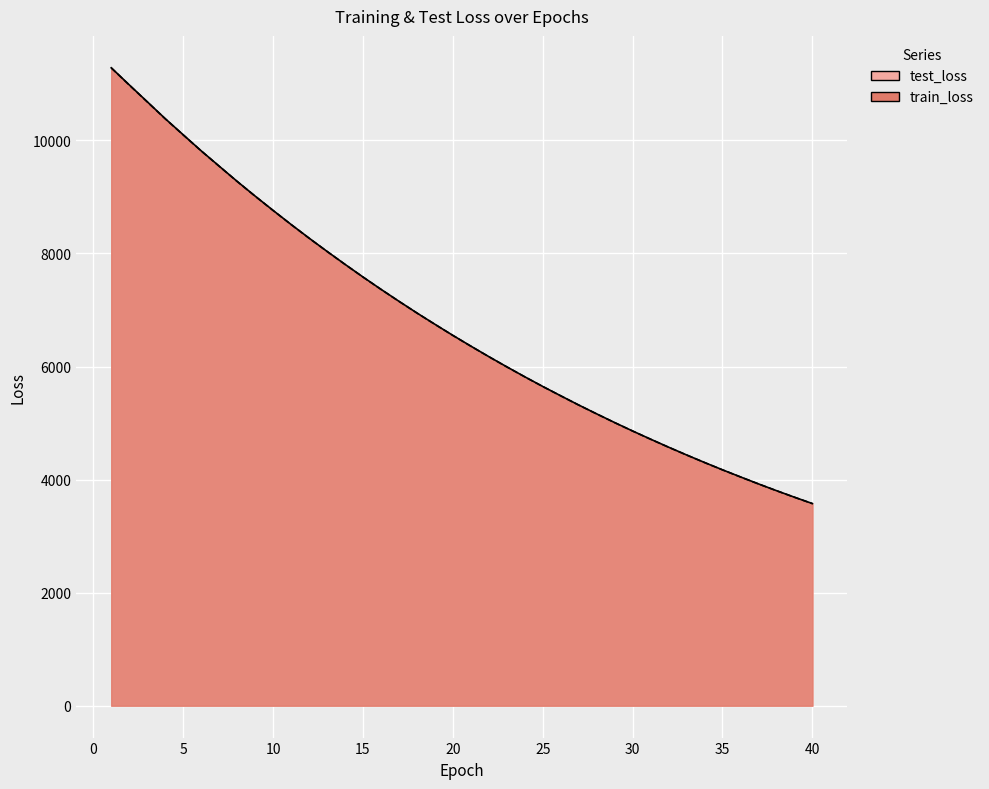

Reading left to right, extract all data points from this chart.

test_loss: 11284.1	10982.5	10684.3	10384.7	10099.7	9816.2	9545.4	9275.8	9015.5	8762.2	8513.5	8272.1	8037.3	7808.2	7584.1	7366.4	7154.5	6947.8	6747.6	6551.2	6361.0	6175.1	5994.6	5818.5	5647.4	5482.2	5319.2	5162.4	5008.5	4859.2	4714.6	4573.1	4435.7	4302.2	4172.5	4046.9	3923.4	3804.0	3688.1	3575.5
train_loss: 11282.9	10980.1	10682.1	10383.1	10097.9	9814.8	9543.6	9274.5	9014.0	8760.6	8512.2	8270.8	8036.1	7806.9	7582.9	7365.3	7153.3	6946.7	6746.4	6550.1	6359.7	6173.9	5993.5	5817.5	5646.3	5480.8	5318.3	5161.3	5007.4	4858.3	4713.5	4572.2	4434.9	4301.4	4171.6	4045.9	3922.6	3803.2	3687.3	3574.7